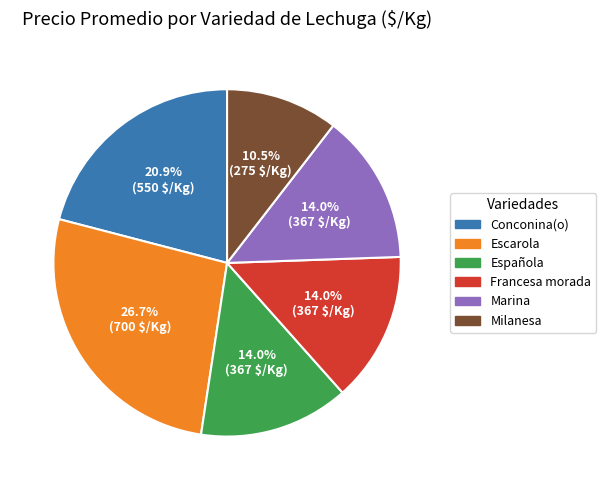

Is there any slice that represents more than half of the pie?

No